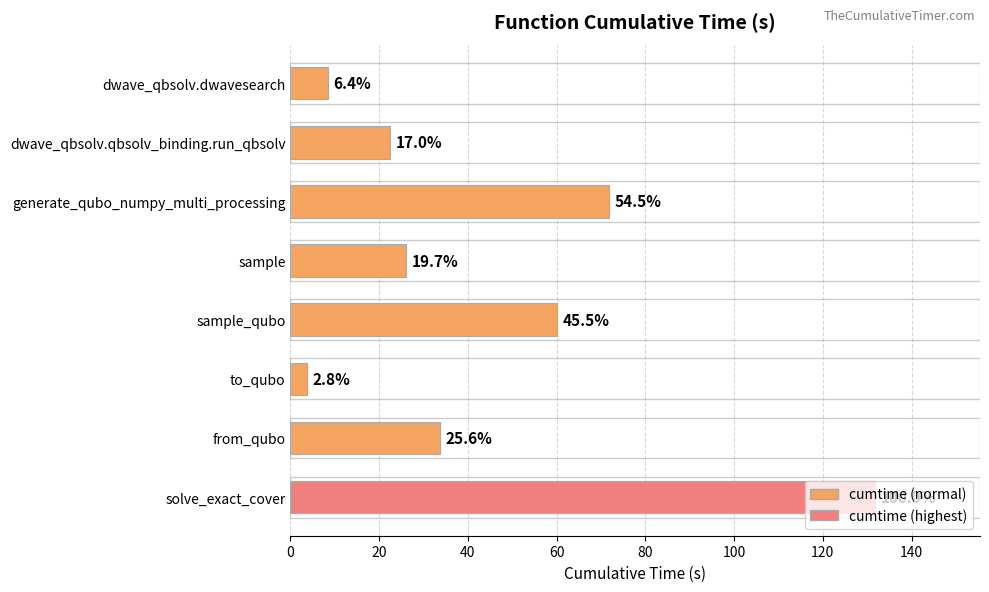

Are the bars horizontal?

Yes